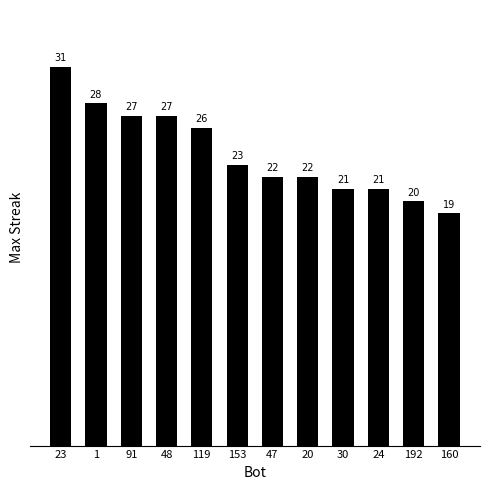

Which category has the highest value across all series?

23